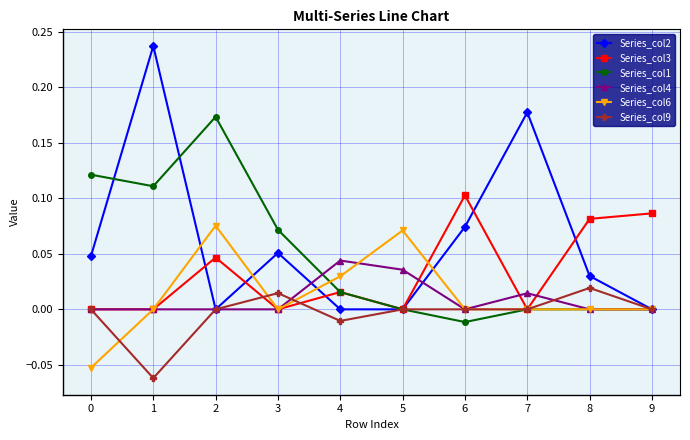

Count the number of data series in this chart.

6